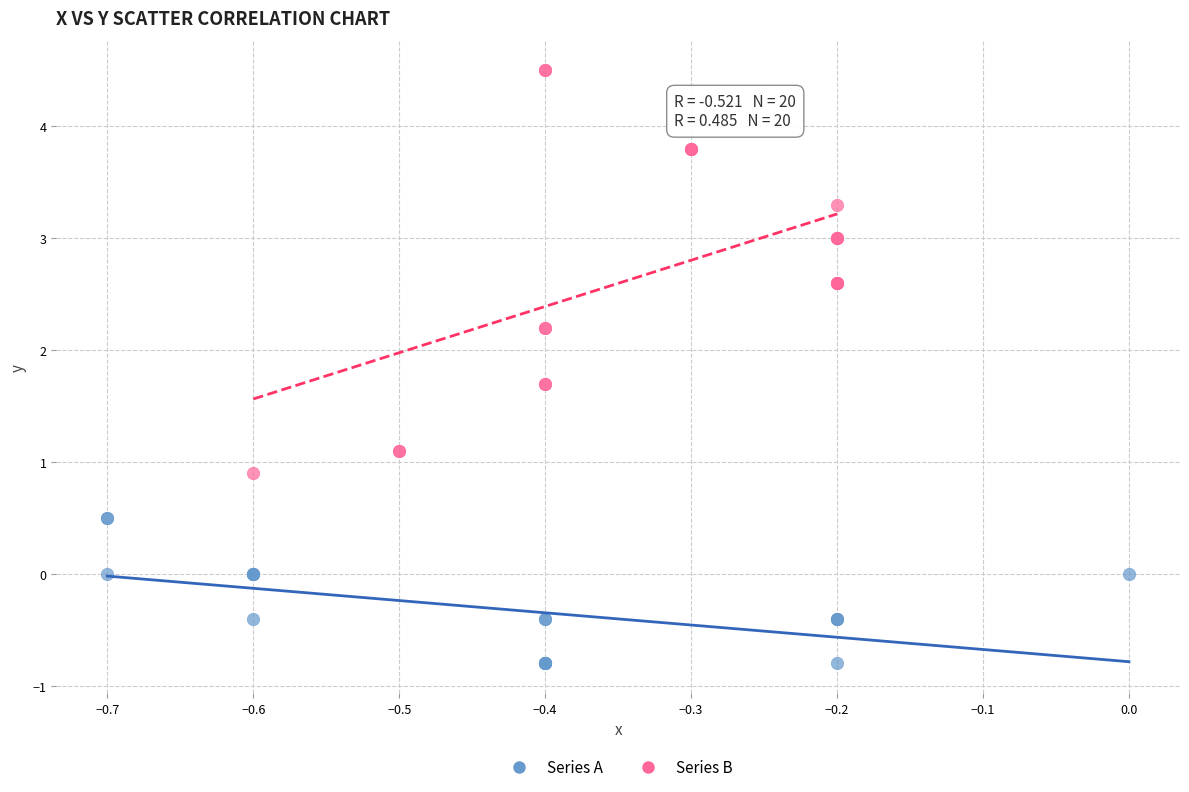

Which series reaches the maximum Y coordinate?

Series B